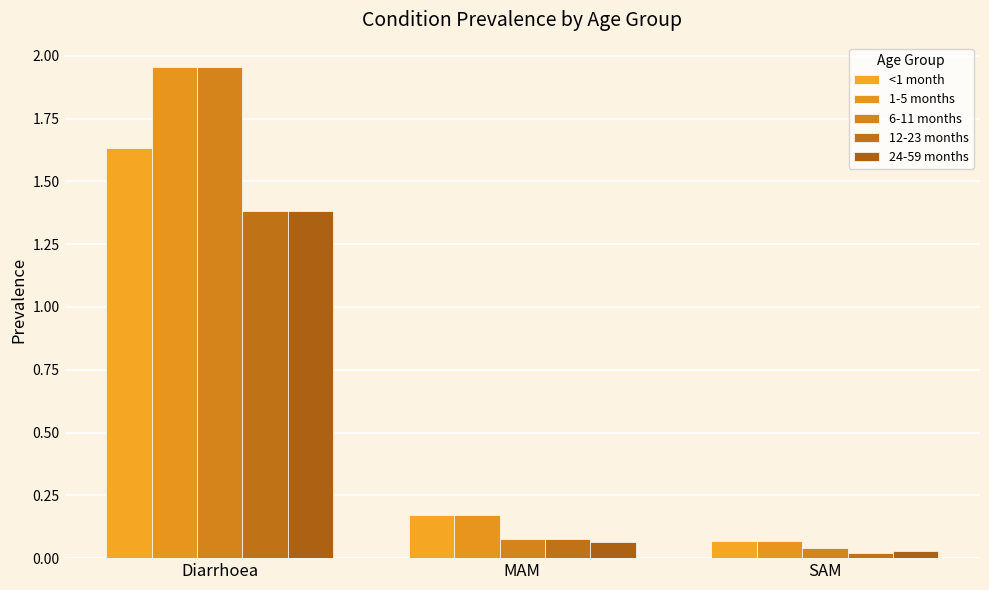

At which category is the sum across all series the highest?

Diarrhoea